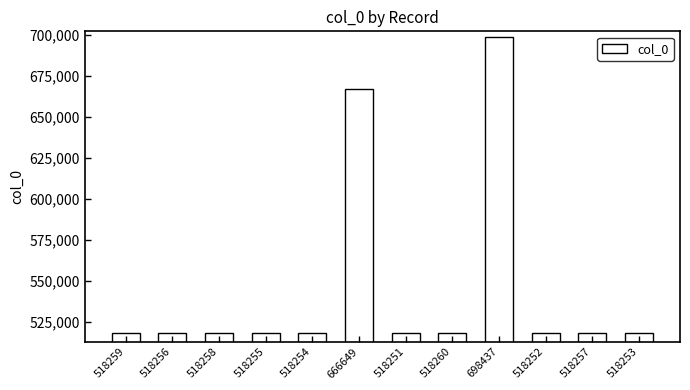

What is the label of the 2nd bar from the left?

518256